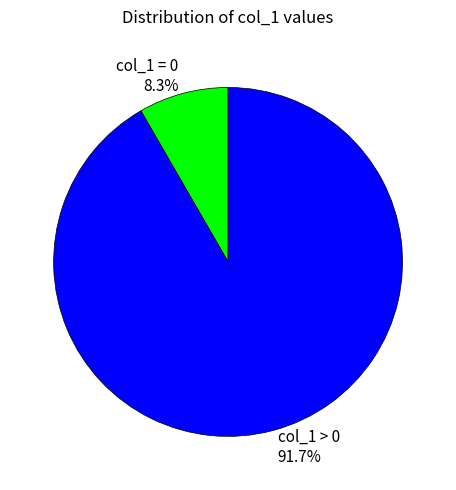

Approximately how many times larger is the value at col_1 > 0 compared to col_1 = 0?

11.0